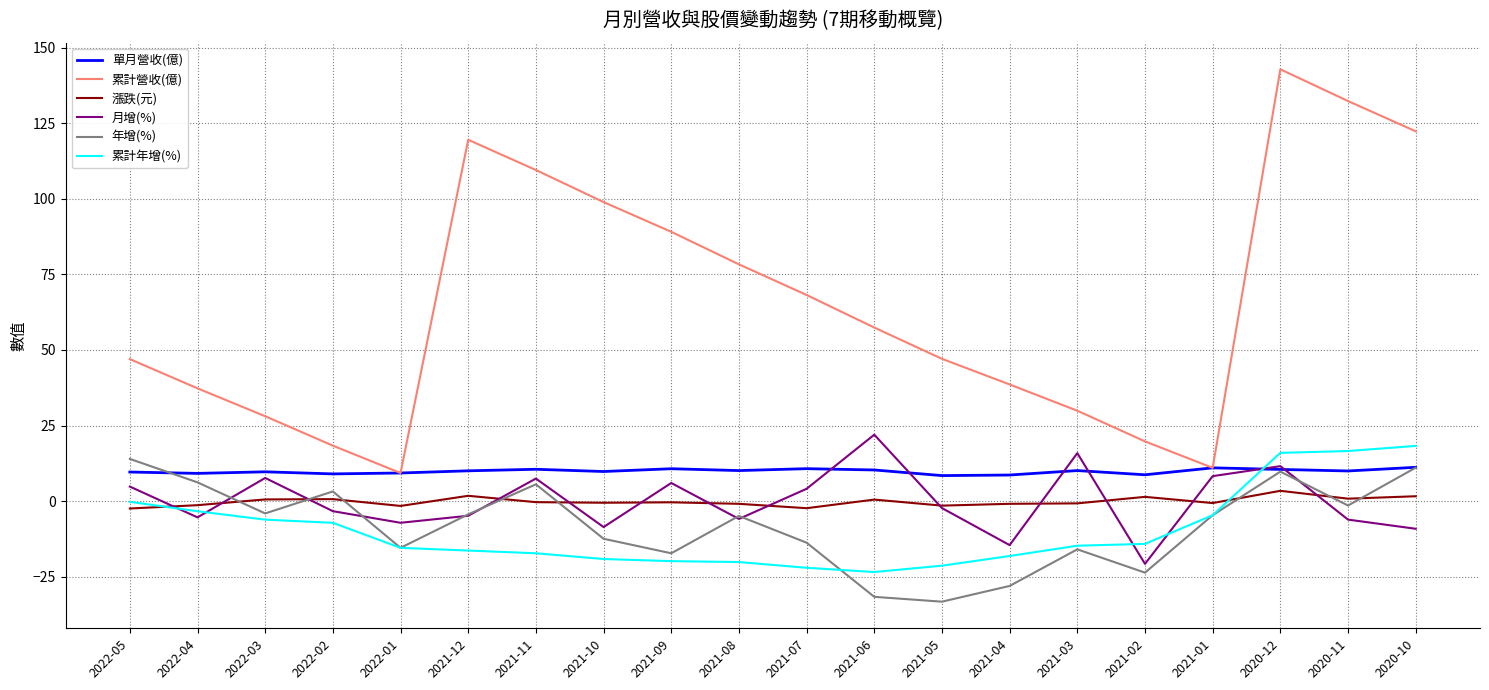

Which series ends up on top after the final intersection of 累計年增(%) and 單月營收(億)?

累計年增(%)